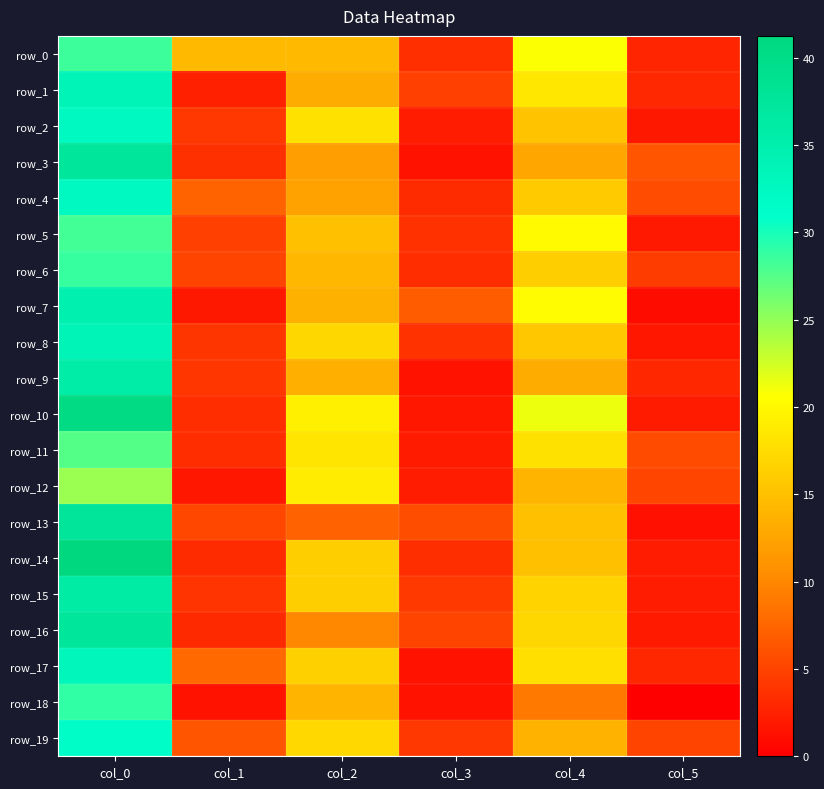

How many series are shown in this chart?

20